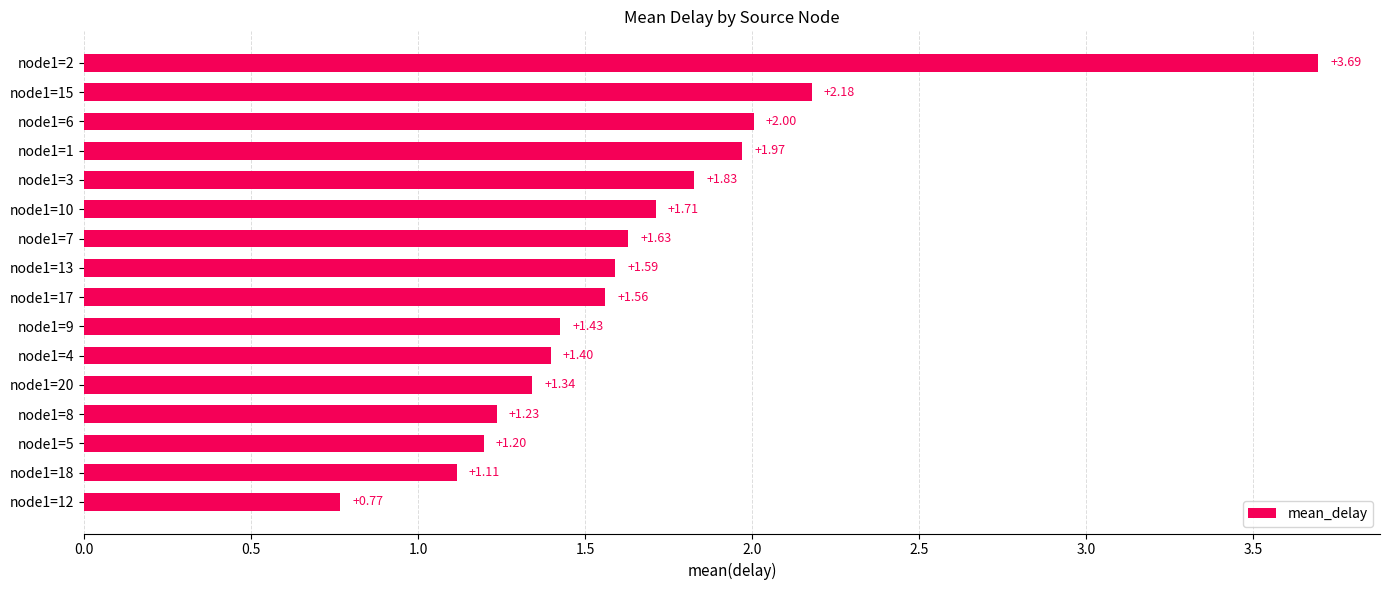

At which label is the value closest to 2?

node1=6